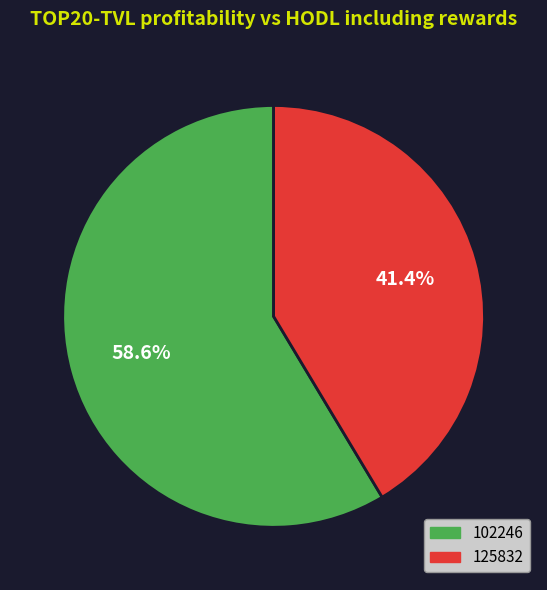

What is the total percentage of 125832 and 102246?

100.0%